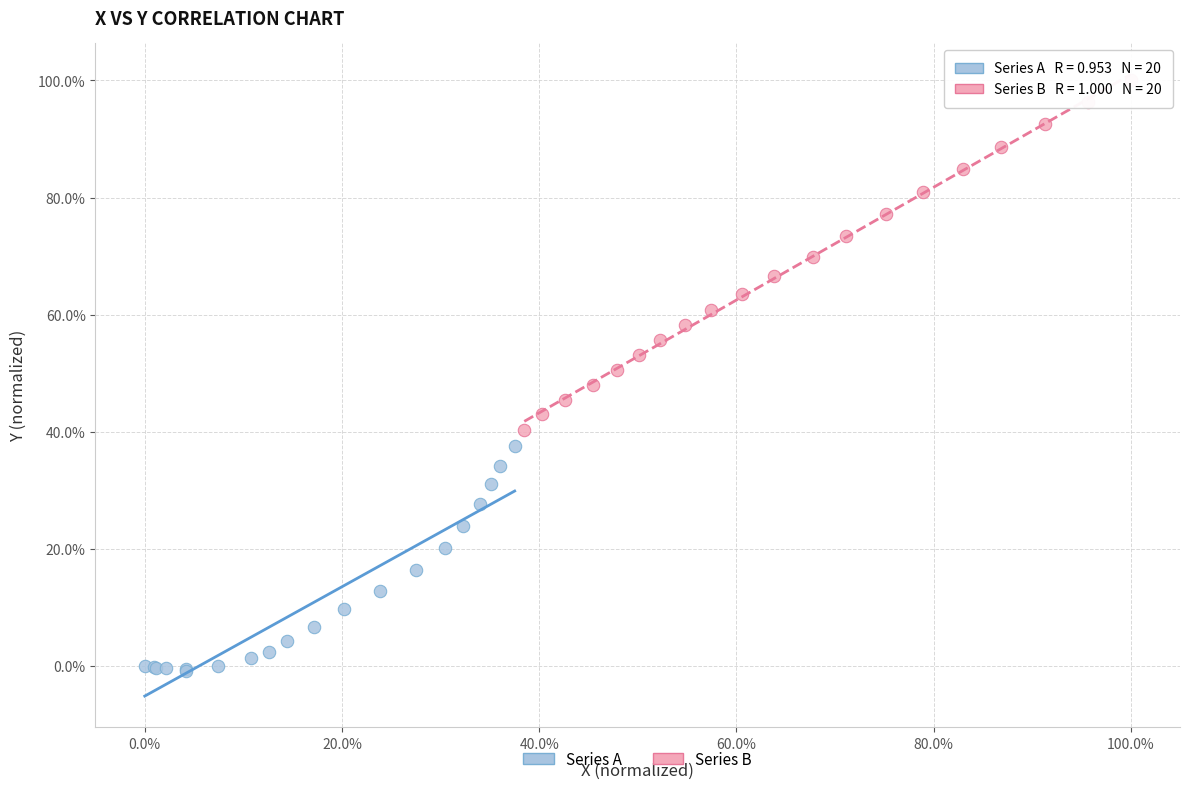

Which series has the widest spread of Y values?

Series B